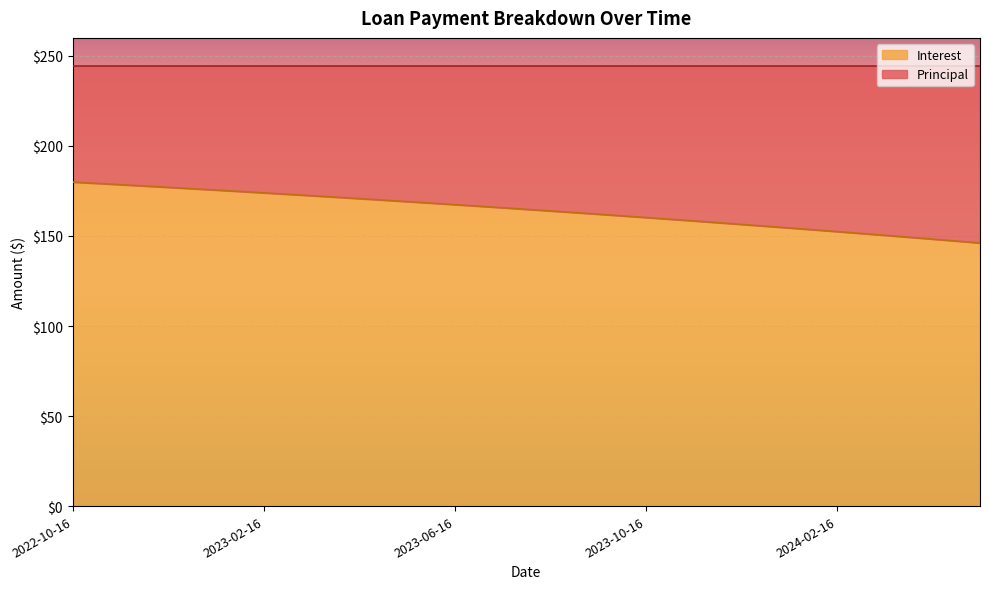

Reading left to right, transcribe all the data shown in this chart.

2022-10-16=179.9	2022-11-16=178.5	2022-12-16=177.0	2023-01-16=175.5	2023-02-16=173.9	2023-03-16=172.4	2023-04-16=170.8	2023-05-16=169.1	2023-06-16=167.4	2023-07-16=165.7	2023-08-16=163.9	2023-09-16=162.1	2023-10-16=160.3	2023-11-16=158.4	2023-12-16=156.4	2024-01-16=154.5	2024-02-16=152.4	2024-03-16=150.4	2024-04-16=148.3	2024-05-16=146.1